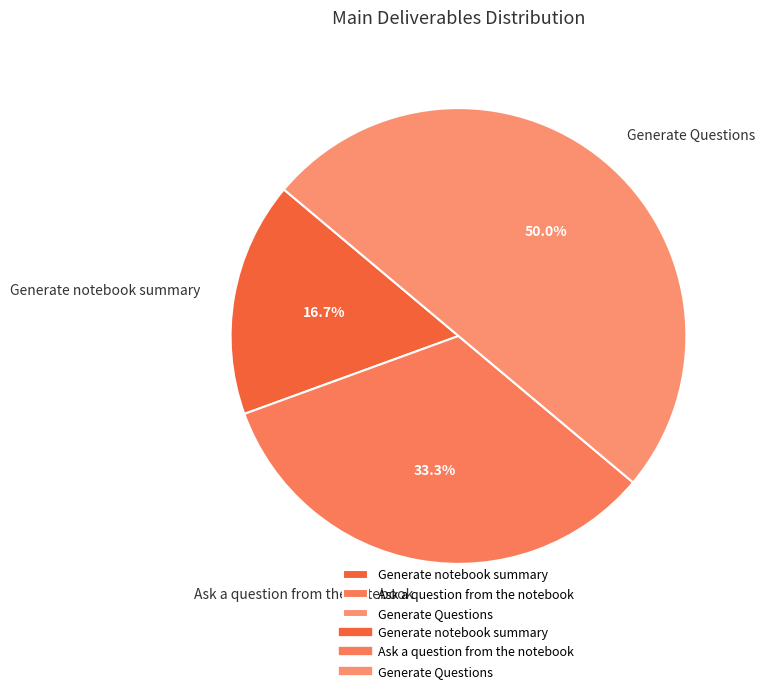

To the nearest percent, what is the difference between the Generate Questions and Generate notebook summary slice percentages?

33%